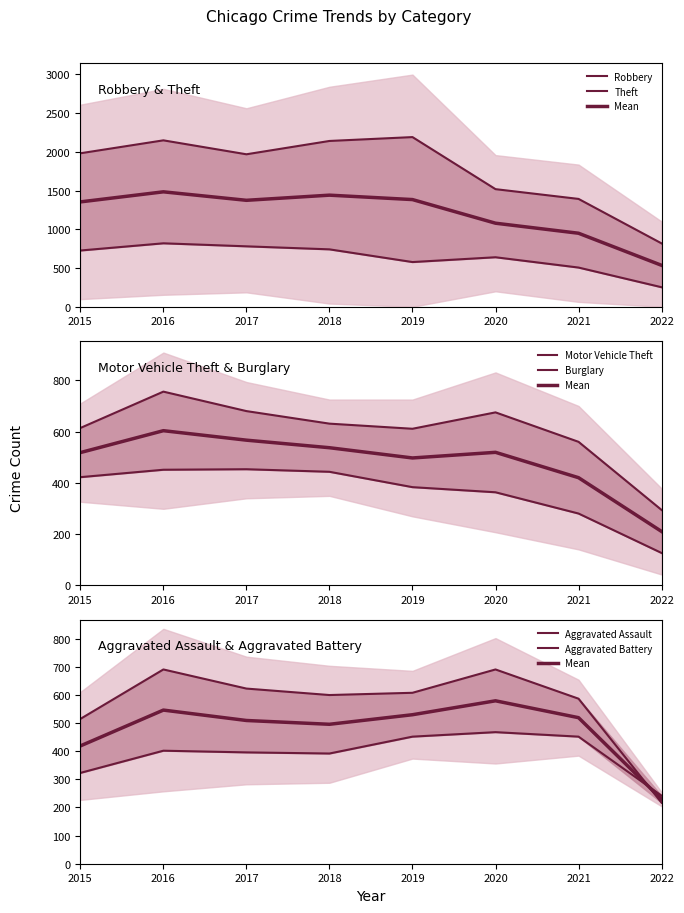

The value of Robbery at 2020 is 639. True or false?

True